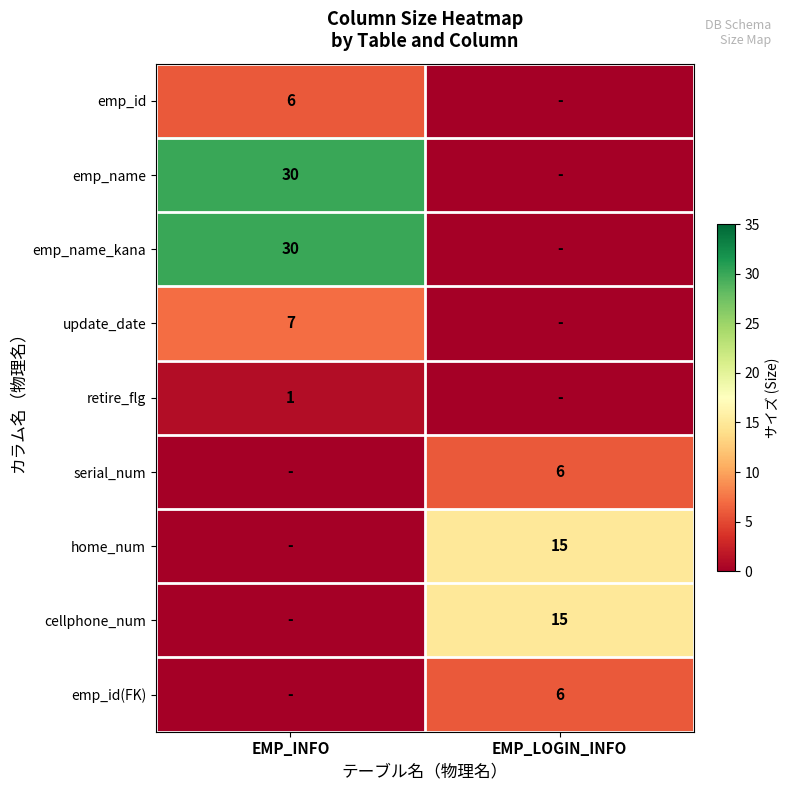

Is it true that emp_id equals 6 at EMP_INFO?

True